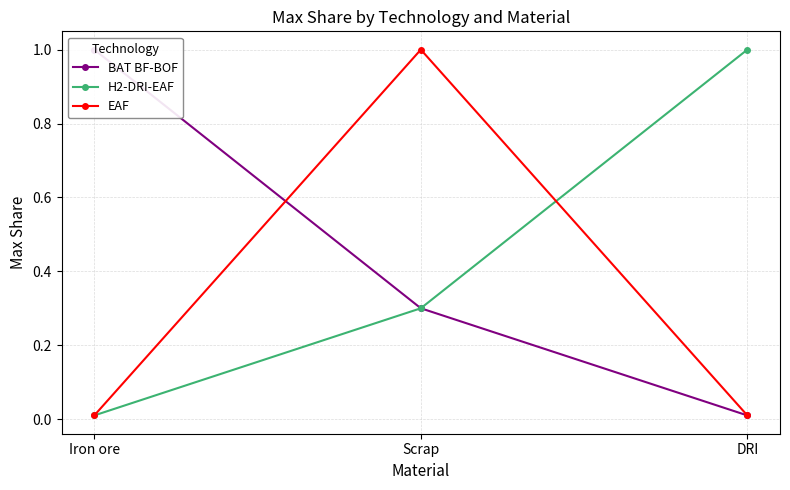

Which has a higher value, Scrap or DRI?

Scrap